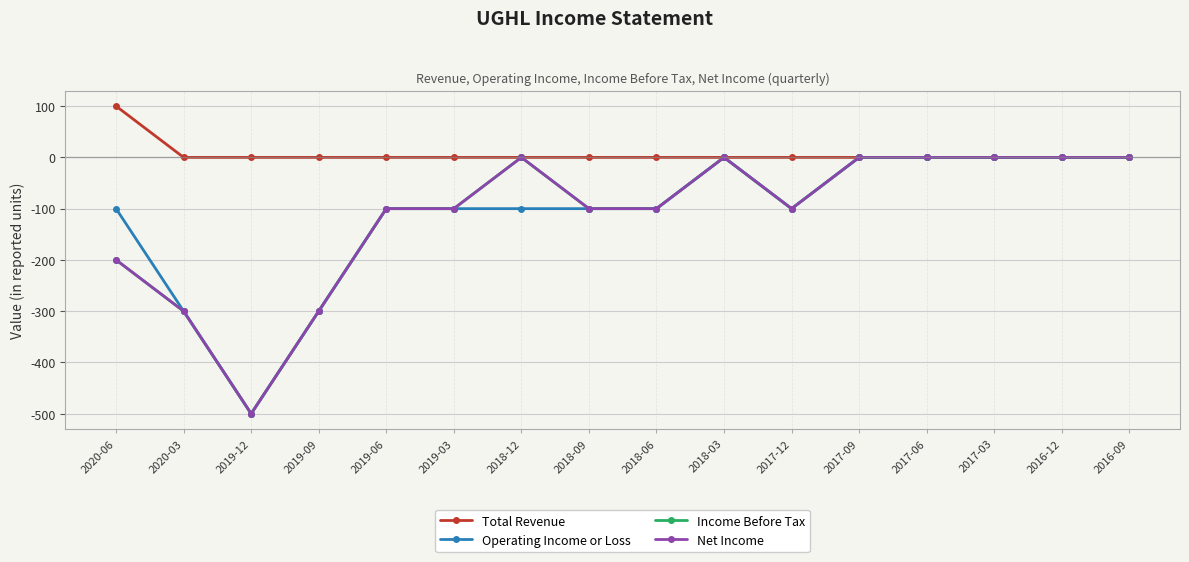

Is this an area chart (filled region under the line)?

No